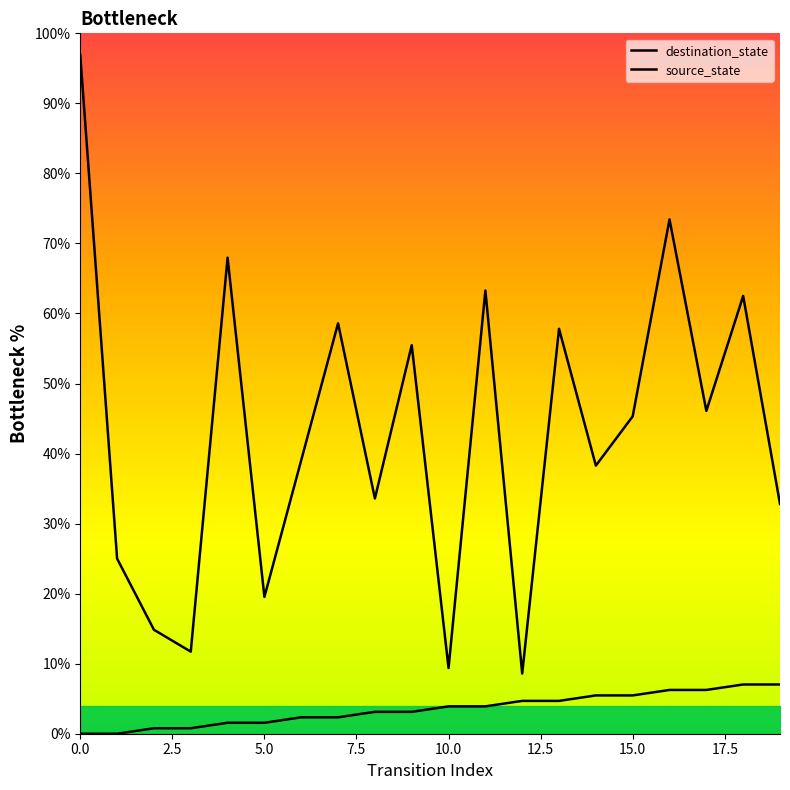

How many values in the source_state series exceed 3?

12